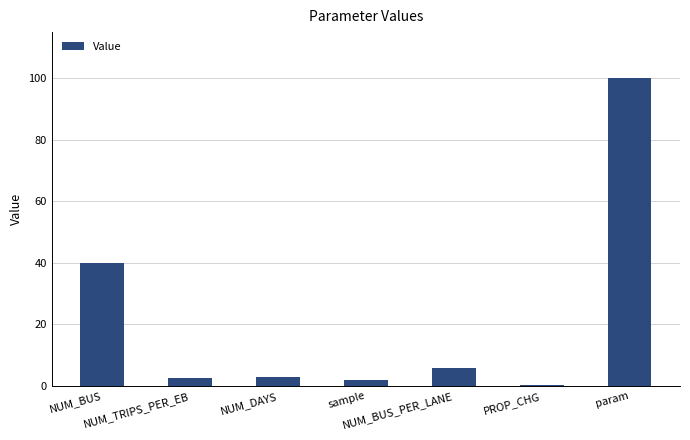

How many series are shown in this chart?

1